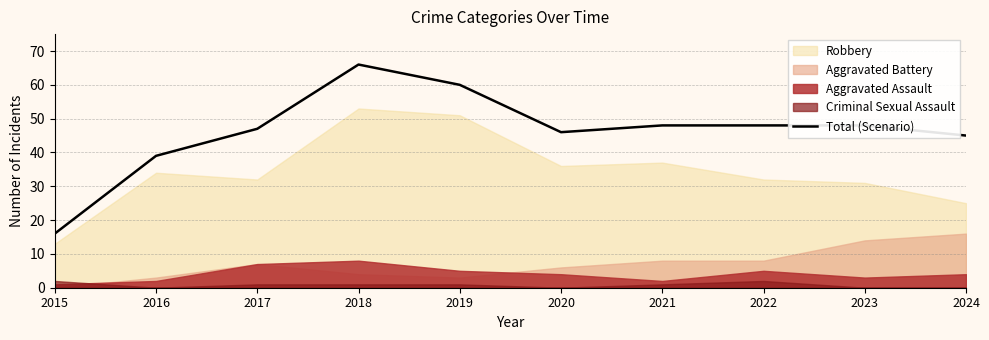

What is the value of the 8th point from the left?

48